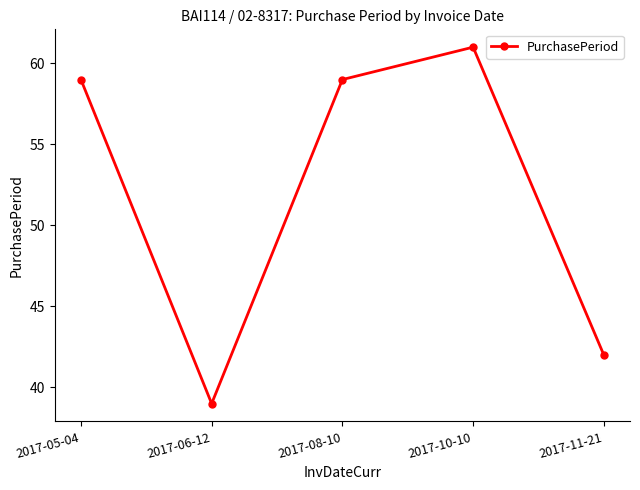

Reading left to right, transcribe all the data shown in this chart.

2017-05-04=59	2017-06-12=39	2017-08-10=59	2017-10-10=61	2017-11-21=42